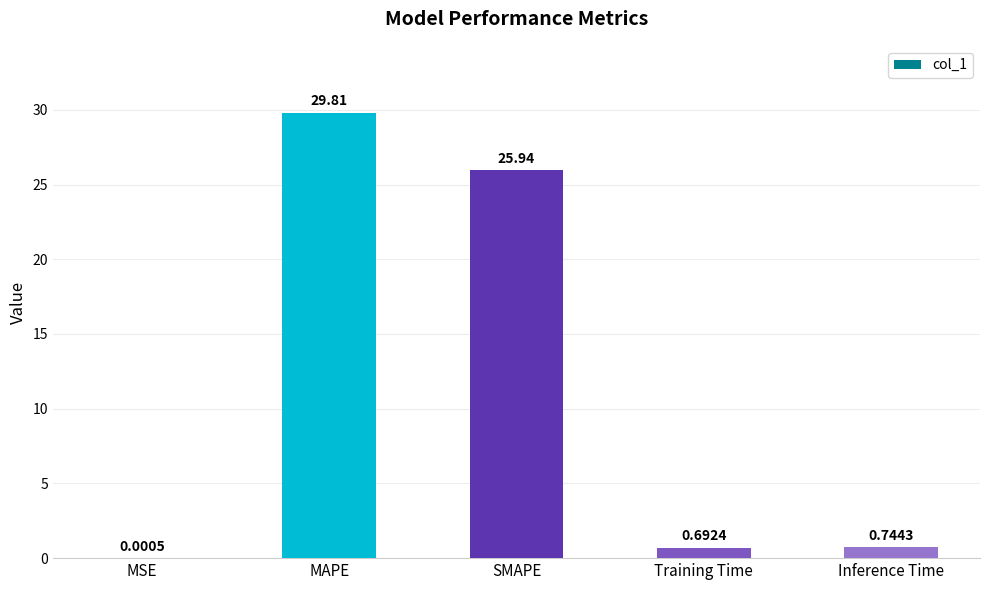

At which label is the value closest to 14?

SMAPE